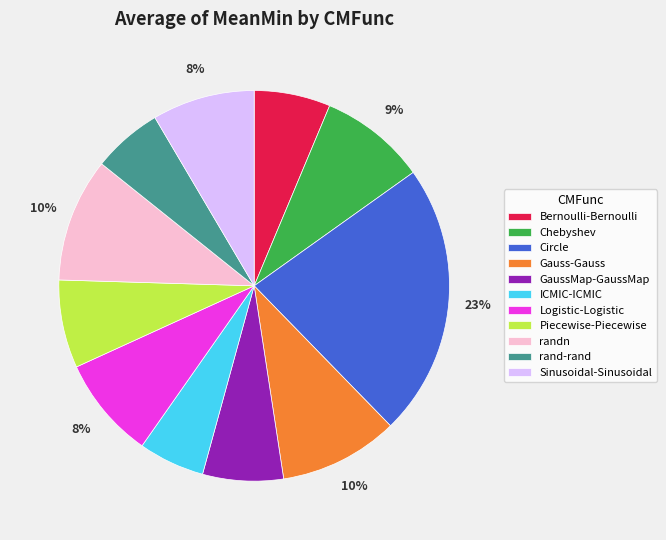

Do Bernoulli-Bernoulli and Logistic-Logistic together represent more than half of the pie?

No